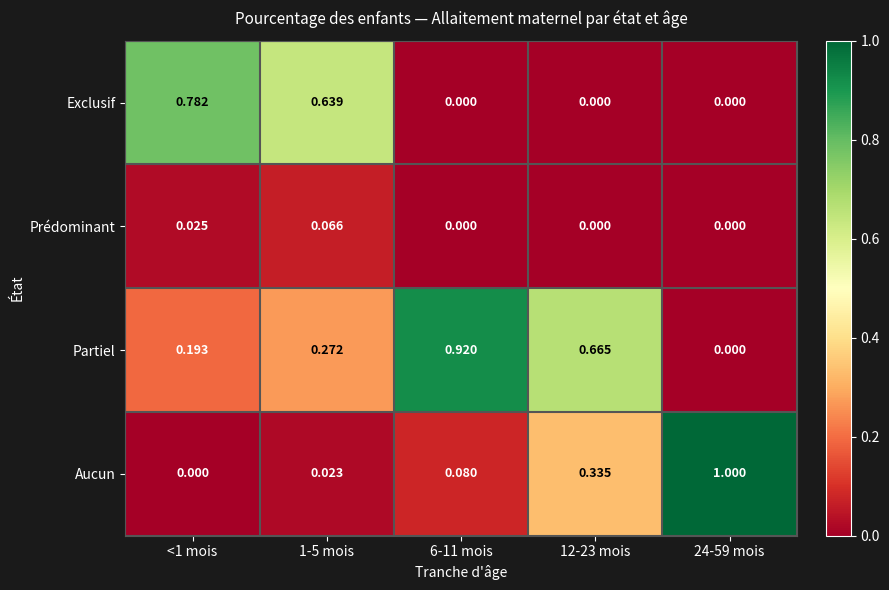

Is the value of Partiel at 1-5 mois greater than the value of Exclusif at 6-11 mois?

Yes